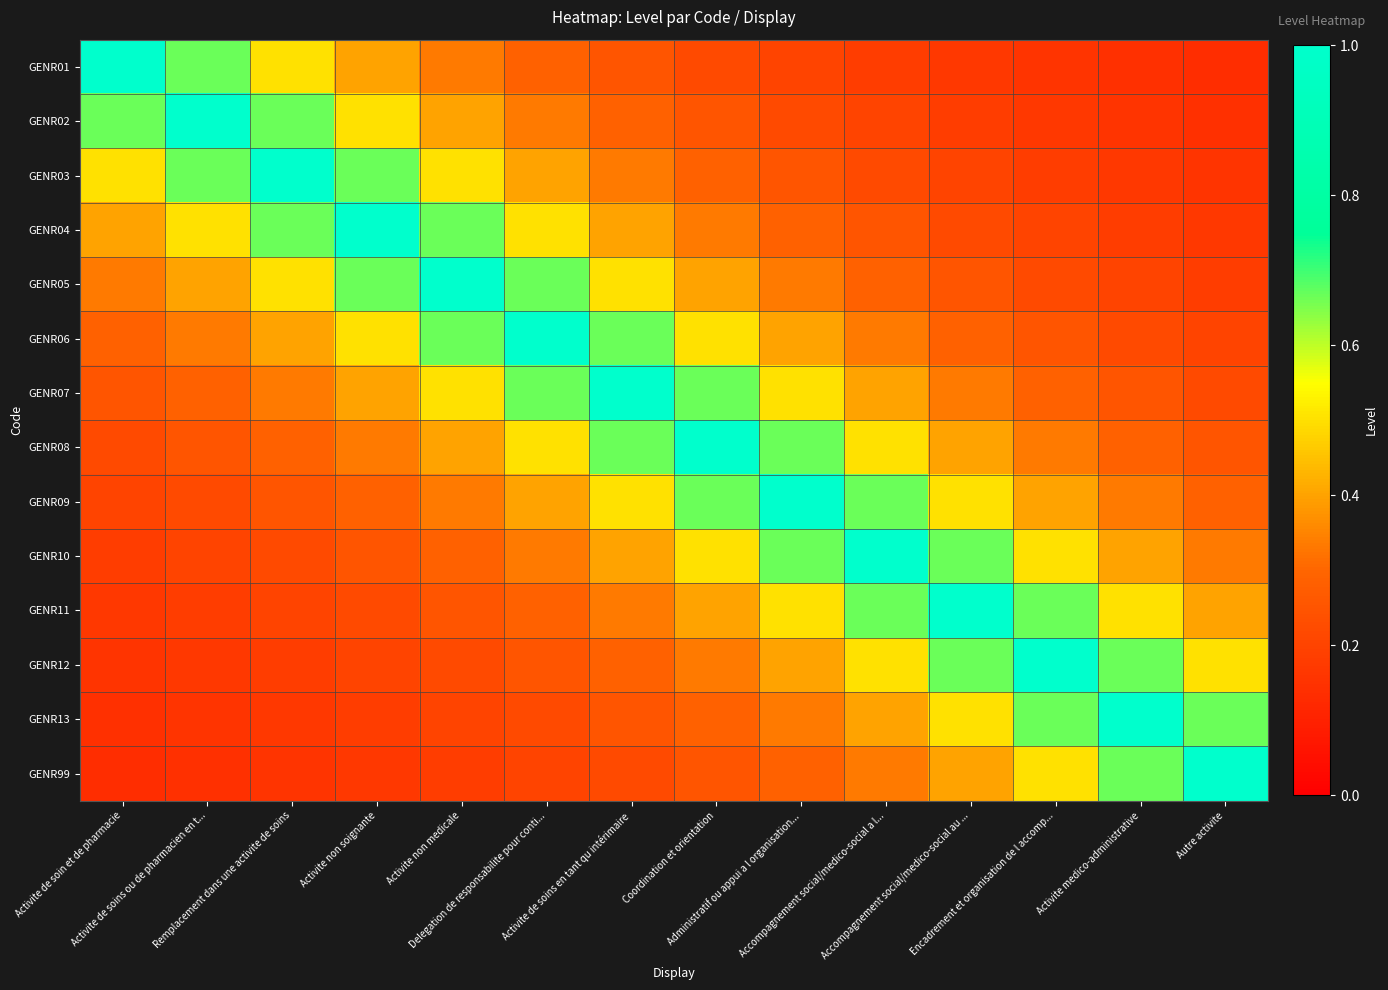

Reading left to right, extract all data points from this chart.

GENR01: Activite de soin et de pharmacie=1.0	Activite de soins ou de pharmacien en t...=0.7	Remplacement dans une activite de soins=0.5	Activite non soignante=0.4	Activite non medicale=0.3	Delegation de responsabilite pour conti...=0.3	Activite de soins en tant qu intérimaire=0.2	Coordination et orientation=0.2	Administratif ou appui a l organisation...=0.2	Accompagnement social/medico-social a l...=0.2	Accompagnement social/medico-social au ...=0.2	Encadrement et organisation de l accomp...=0.2	Activite medico-administrative=0.1	Autre activite=0.1
GENR02: Activite de soin et de pharmacie=0.7	Activite de soins ou de pharmacien en t...=1.0	Remplacement dans une activite de soins=0.7	Activite non soignante=0.5	Activite non medicale=0.4	Delegation de responsabilite pour conti...=0.3	Activite de soins en tant qu intérimaire=0.3	Coordination et orientation=0.2	Administratif ou appui a l organisation...=0.2	Accompagnement social/medico-social a l...=0.2	Accompagnement social/medico-social au ...=0.2	Encadrement et organisation de l accomp...=0.2	Activite medico-administrative=0.2	Autre activite=0.1
GENR03: Activite de soin et de pharmacie=0.5	Activite de soins ou de pharmacien en t...=0.7	Remplacement dans une activite de soins=1.0	Activite non soignante=0.7	Activite non medicale=0.5	Delegation de responsabilite pour conti...=0.4	Activite de soins en tant qu intérimaire=0.3	Coordination et orientation=0.3	Administratif ou appui a l organisation...=0.2	Accompagnement social/medico-social a l...=0.2	Accompagnement social/medico-social au ...=0.2	Encadrement et organisation de l accomp...=0.2	Activite medico-administrative=0.2	Autre activite=0.2
GENR04: Activite de soin et de pharmacie=0.4	Activite de soins ou de pharmacien en t...=0.5	Remplacement dans une activite de soins=0.7	Activite non soignante=1.0	Activite non medicale=0.7	Delegation de responsabilite pour conti...=0.5	Activite de soins en tant qu intérimaire=0.4	Coordination et orientation=0.3	Administratif ou appui a l organisation...=0.3	Accompagnement social/medico-social a l...=0.2	Accompagnement social/medico-social au ...=0.2	Encadrement et organisation de l accomp...=0.2	Activite medico-administrative=0.2	Autre activite=0.2
GENR05: Activite de soin et de pharmacie=0.3	Activite de soins ou de pharmacien en t...=0.4	Remplacement dans une activite de soins=0.5	Activite non soignante=0.7	Activite non medicale=1.0	Delegation de responsabilite pour conti...=0.7	Activite de soins en tant qu intérimaire=0.5	Coordination et orientation=0.4	Administratif ou appui a l organisation...=0.3	Accompagnement social/medico-social a l...=0.3	Accompagnement social/medico-social au ...=0.2	Encadrement et organisation de l accomp...=0.2	Activite medico-administrative=0.2	Autre activite=0.2
GENR06: Activite de soin et de pharmacie=0.3	Activite de soins ou de pharmacien en t...=0.3	Remplacement dans une activite de soins=0.4	Activite non soignante=0.5	Activite non medicale=0.7	Delegation de responsabilite pour conti...=1.0	Activite de soins en tant qu intérimaire=0.7	Coordination et orientation=0.5	Administratif ou appui a l organisation...=0.4	Accompagnement social/medico-social a l...=0.3	Accompagnement social/medico-social au ...=0.3	Encadrement et organisation de l accomp...=0.2	Activite medico-administrative=0.2	Autre activite=0.2
GENR07: Activite de soin et de pharmacie=0.2	Activite de soins ou de pharmacien en t...=0.3	Remplacement dans une activite de soins=0.3	Activite non soignante=0.4	Activite non medicale=0.5	Delegation de responsabilite pour conti...=0.7	Activite de soins en tant qu intérimaire=1.0	Coordination et orientation=0.7	Administratif ou appui a l organisation...=0.5	Accompagnement social/medico-social a l...=0.4	Accompagnement social/medico-social au ...=0.3	Encadrement et organisation de l accomp...=0.3	Activite medico-administrative=0.2	Autre activite=0.2
GENR08: Activite de soin et de pharmacie=0.2	Activite de soins ou de pharmacien en t...=0.2	Remplacement dans une activite de soins=0.3	Activite non soignante=0.3	Activite non medicale=0.4	Delegation de responsabilite pour conti...=0.5	Activite de soins en tant qu intérimaire=0.7	Coordination et orientation=1.0	Administratif ou appui a l organisation...=0.7	Accompagnement social/medico-social a l...=0.5	Accompagnement social/medico-social au ...=0.4	Encadrement et organisation de l accomp...=0.3	Activite medico-administrative=0.3	Autre activite=0.2
GENR09: Activite de soin et de pharmacie=0.2	Activite de soins ou de pharmacien en t...=0.2	Remplacement dans une activite de soins=0.2	Activite non soignante=0.3	Activite non medicale=0.3	Delegation de responsabilite pour conti...=0.4	Activite de soins en tant qu intérimaire=0.5	Coordination et orientation=0.7	Administratif ou appui a l organisation...=1.0	Accompagnement social/medico-social a l...=0.7	Accompagnement social/medico-social au ...=0.5	Encadrement et organisation de l accomp...=0.4	Activite medico-administrative=0.3	Autre activite=0.3
GENR10: Activite de soin et de pharmacie=0.2	Activite de soins ou de pharmacien en t...=0.2	Remplacement dans une activite de soins=0.2	Activite non soignante=0.2	Activite non medicale=0.3	Delegation de responsabilite pour conti...=0.3	Activite de soins en tant qu intérimaire=0.4	Coordination et orientation=0.5	Administratif ou appui a l organisation...=0.7	Accompagnement social/medico-social a l...=1.0	Accompagnement social/medico-social au ...=0.7	Encadrement et organisation de l accomp...=0.5	Activite medico-administrative=0.4	Autre activite=0.3
GENR11: Activite de soin et de pharmacie=0.2	Activite de soins ou de pharmacien en t...=0.2	Remplacement dans une activite de soins=0.2	Activite non soignante=0.2	Activite non medicale=0.2	Delegation de responsabilite pour conti...=0.3	Activite de soins en tant qu intérimaire=0.3	Coordination et orientation=0.4	Administratif ou appui a l organisation...=0.5	Accompagnement social/medico-social a l...=0.7	Accompagnement social/medico-social au ...=1.0	Encadrement et organisation de l accomp...=0.7	Activite medico-administrative=0.5	Autre activite=0.4
GENR12: Activite de soin et de pharmacie=0.2	Activite de soins ou de pharmacien en t...=0.2	Remplacement dans une activite de soins=0.2	Activite non soignante=0.2	Activite non medicale=0.2	Delegation de responsabilite pour conti...=0.2	Activite de soins en tant qu intérimaire=0.3	Coordination et orientation=0.3	Administratif ou appui a l organisation...=0.4	Accompagnement social/medico-social a l...=0.5	Accompagnement social/medico-social au ...=0.7	Encadrement et organisation de l accomp...=1.0	Activite medico-administrative=0.7	Autre activite=0.5
GENR13: Activite de soin et de pharmacie=0.1	Activite de soins ou de pharmacien en t...=0.2	Remplacement dans une activite de soins=0.2	Activite non soignante=0.2	Activite non medicale=0.2	Delegation de responsabilite pour conti...=0.2	Activite de soins en tant qu intérimaire=0.2	Coordination et orientation=0.3	Administratif ou appui a l organisation...=0.3	Accompagnement social/medico-social a l...=0.4	Accompagnement social/medico-social au ...=0.5	Encadrement et organisation de l accomp...=0.7	Activite medico-administrative=1.0	Autre activite=0.7
GENR99: Activite de soin et de pharmacie=0.1	Activite de soins ou de pharmacien en t...=0.1	Remplacement dans une activite de soins=0.2	Activite non soignante=0.2	Activite non medicale=0.2	Delegation de responsabilite pour conti...=0.2	Activite de soins en tant qu intérimaire=0.2	Coordination et orientation=0.2	Administratif ou appui a l organisation...=0.3	Accompagnement social/medico-social a l...=0.3	Accompagnement social/medico-social au ...=0.4	Encadrement et organisation de l accomp...=0.5	Activite medico-administrative=0.7	Autre activite=1.0